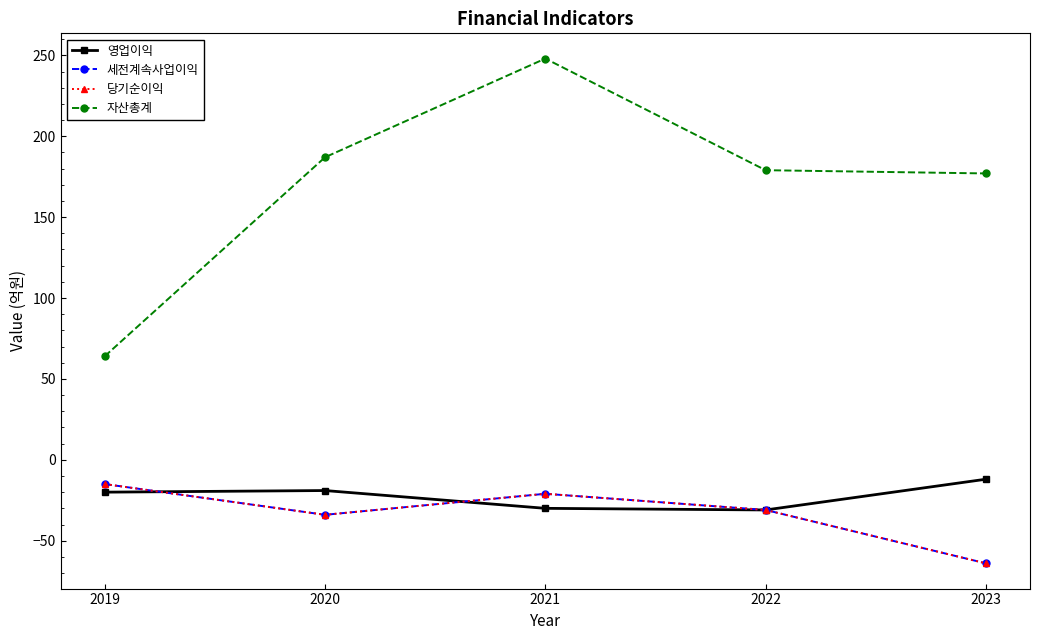

What is the difference between the highest and lowest values at 2019?

84